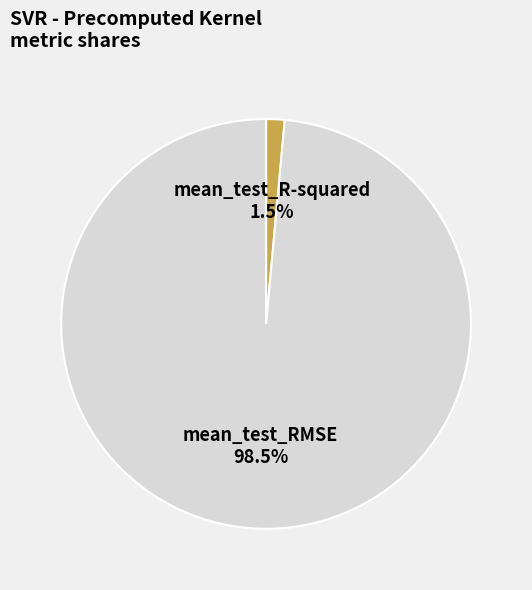

What percentage is NOT represented by mean_test_R-squared?

98.5%